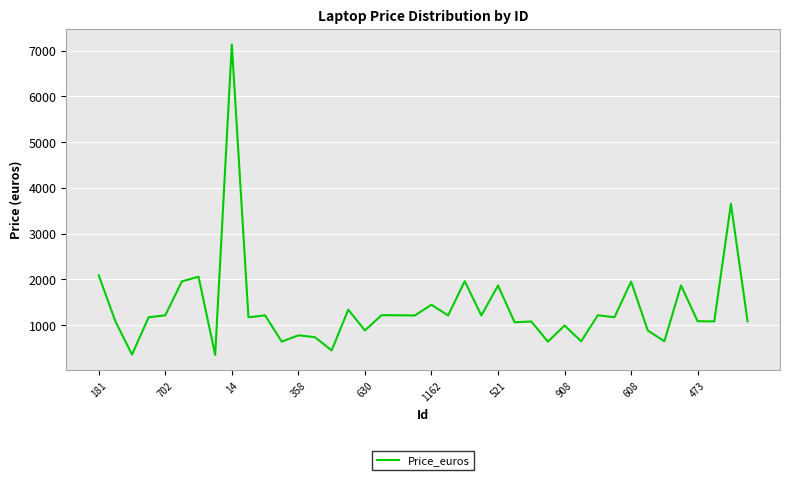

What is the difference between the maximum and minimum values?

6781.8